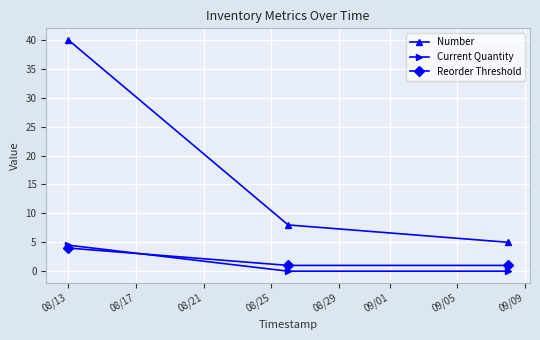

What is the maximum value for Current Quantity?

4.5